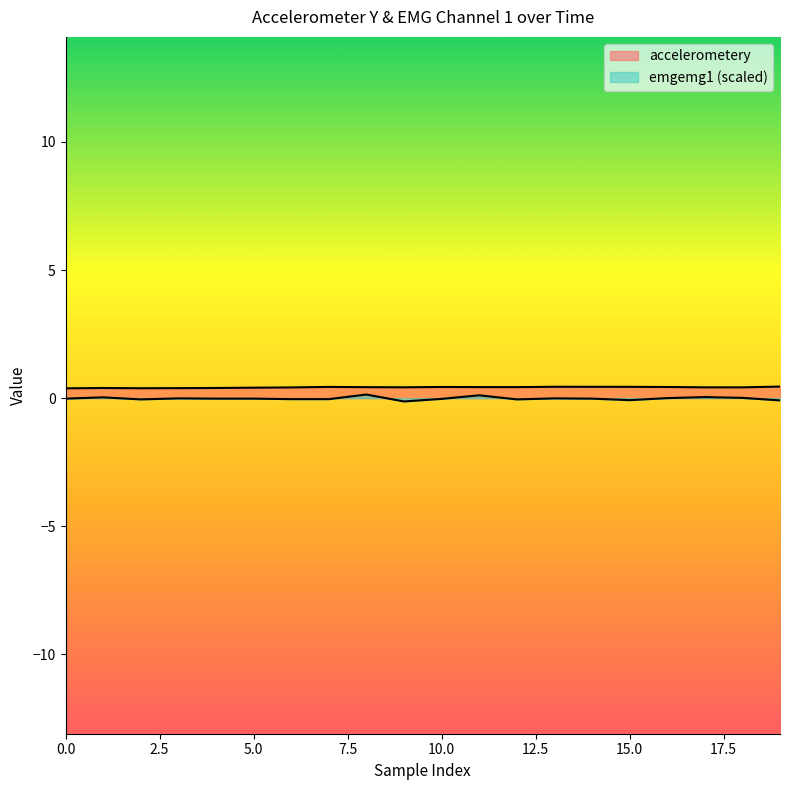

What is the sum of all emgemg1 values?

-0.3